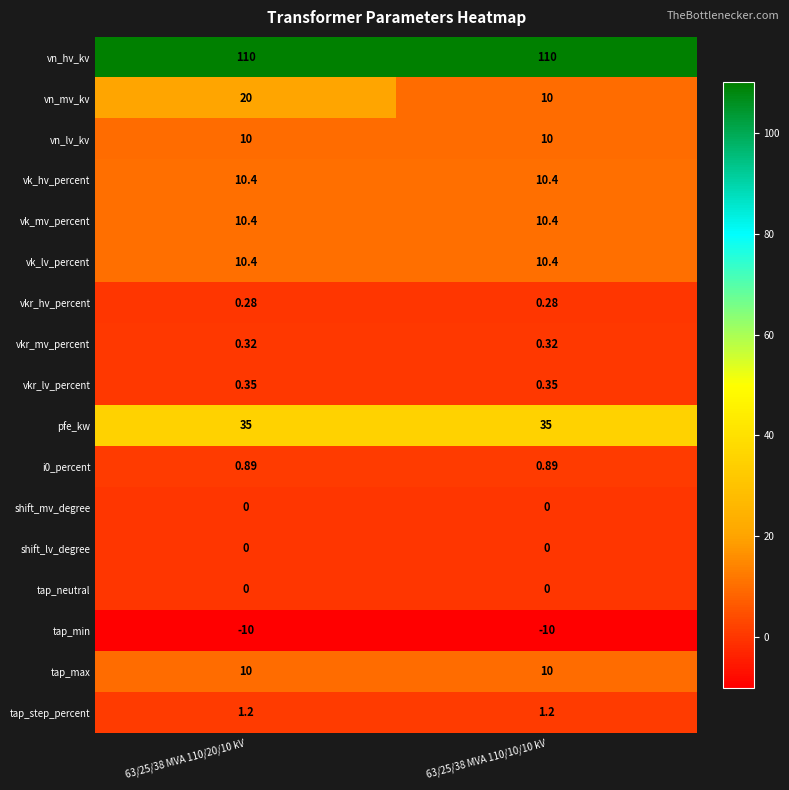

Is the value of tap_min at 63/25/38 MVA 110/10/10 kV greater than the value of pfe_kw at 63/25/38 MVA 110/10/10 kV?

No